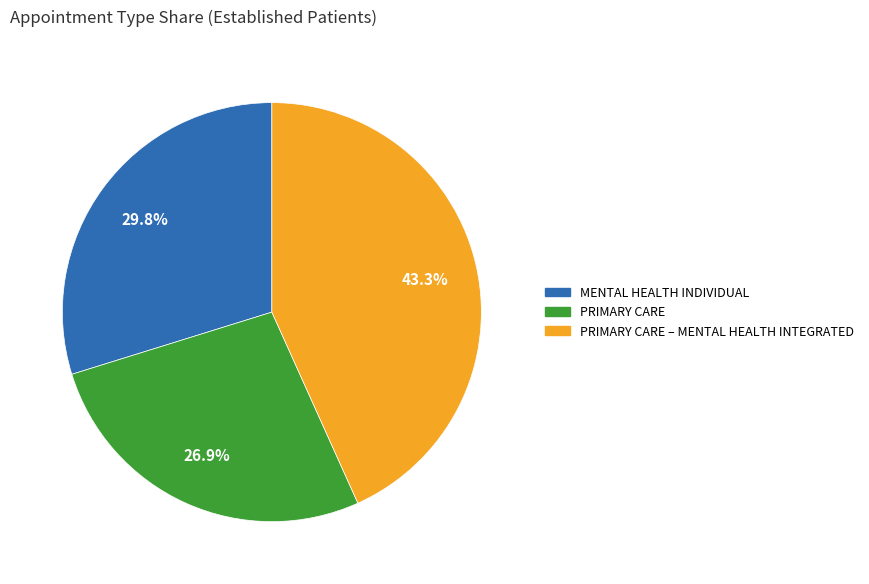

Does any single category account for the majority?

No